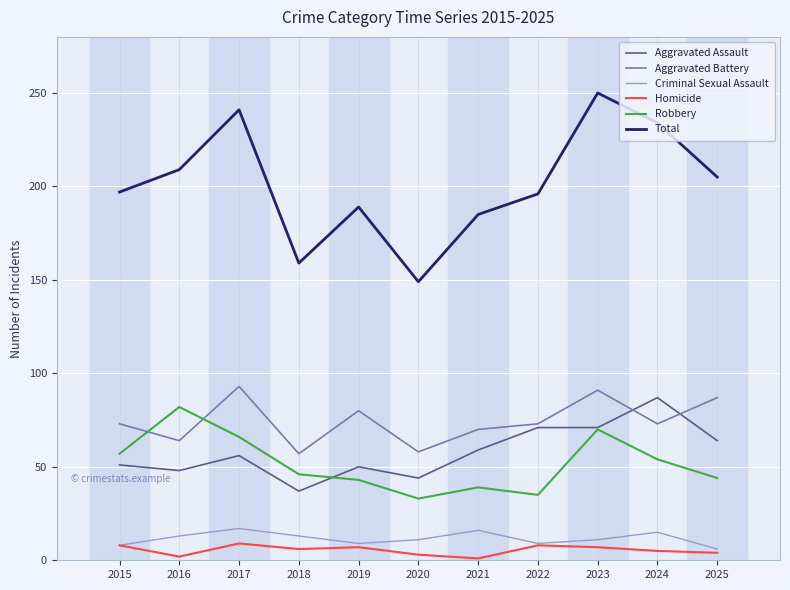

True or false: Robbery and Criminal Sexual Assault intersect in this chart.

False